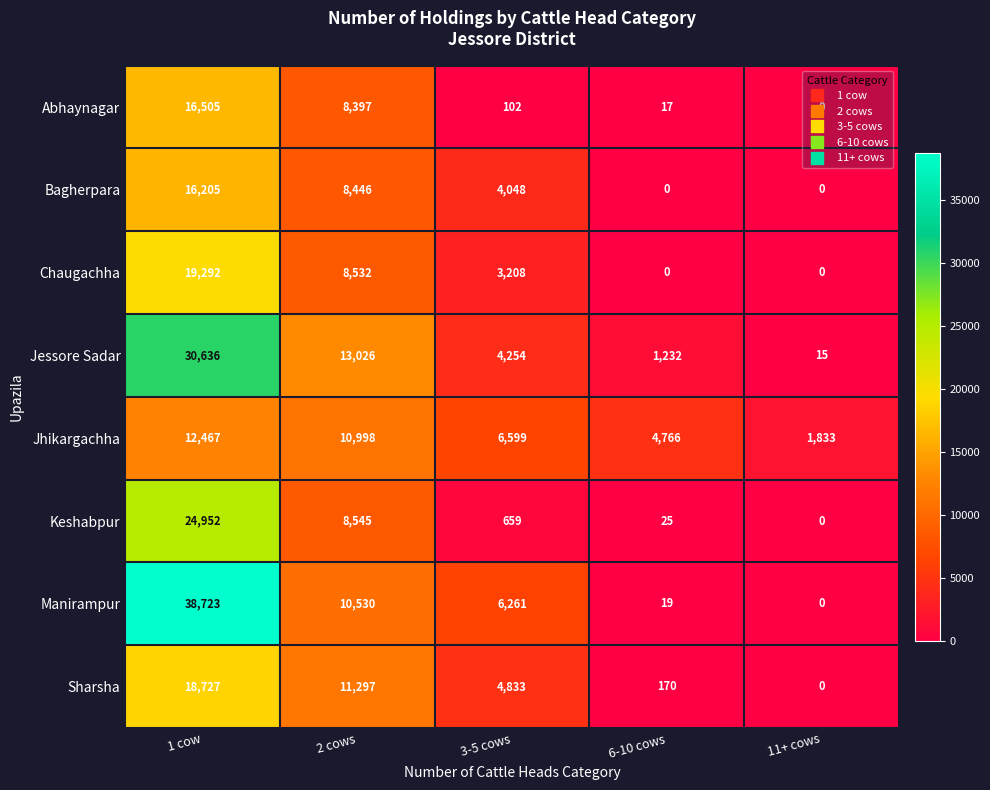

What is the average value of the Abhaynagar series?

5004